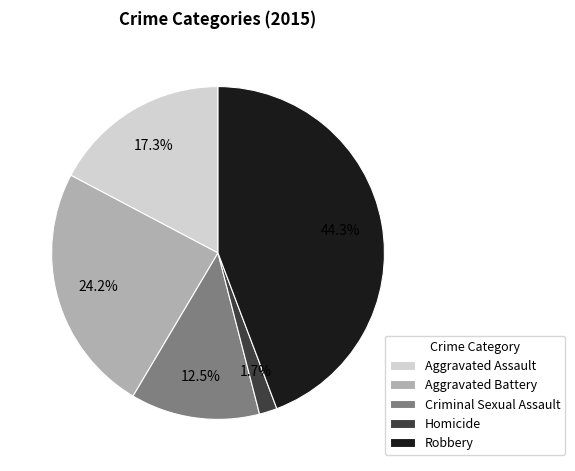

Which has a higher value, Aggravated Assault or Aggravated Battery?

Aggravated Battery